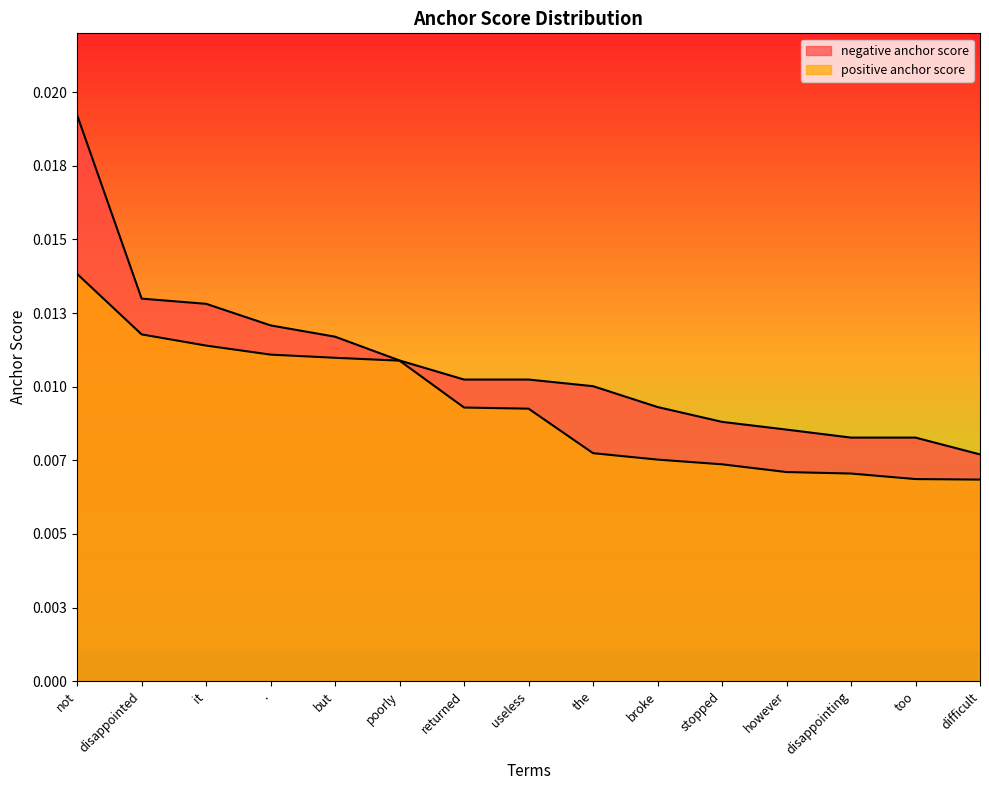

What is the label of the 7th point from the left?

returned